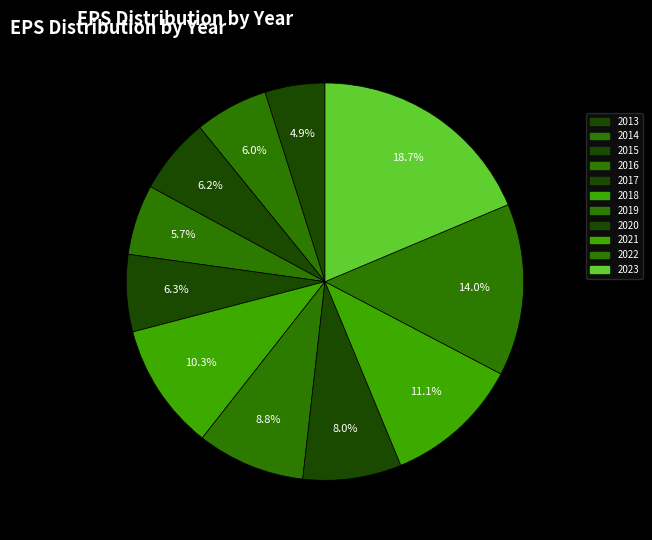

How many slices are in this pie chart?

11